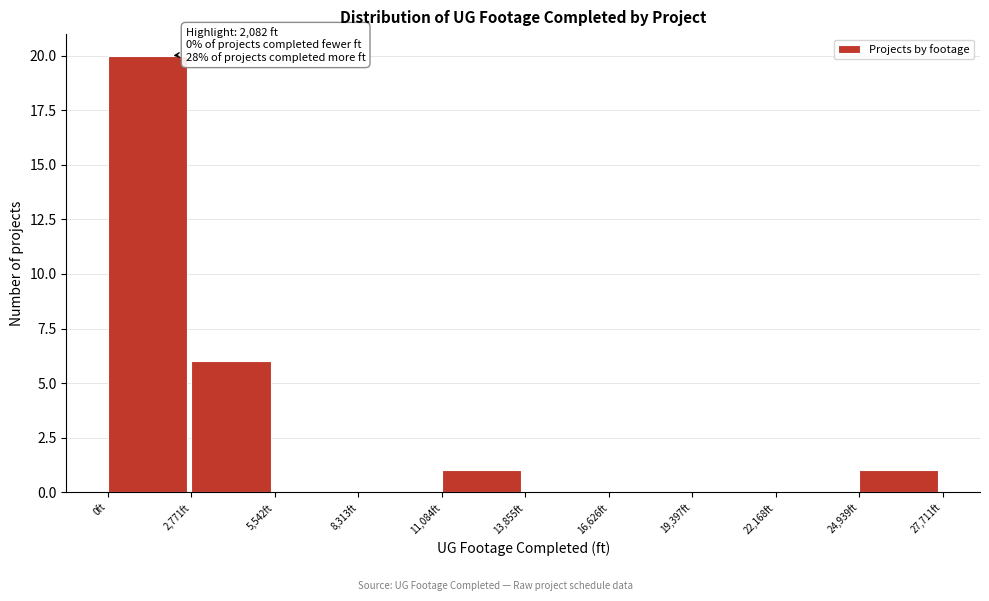

Which range on the x-axis has the tallest bar?

0 to 3000